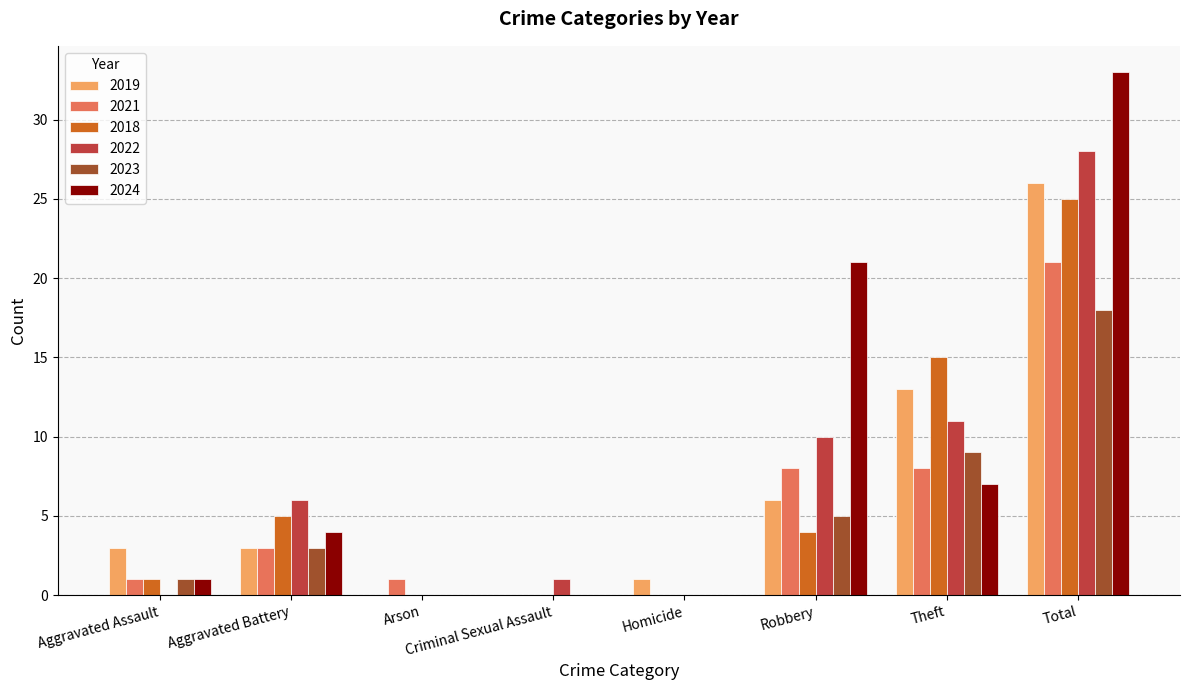

What are all the series names shown in the legend?

2019, 2021, 2018, 2022, 2023, 2024